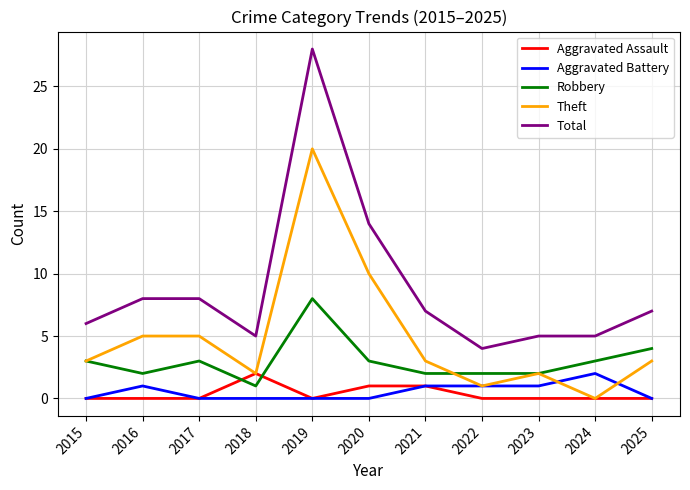

What is the highest value of the Theft series?

20